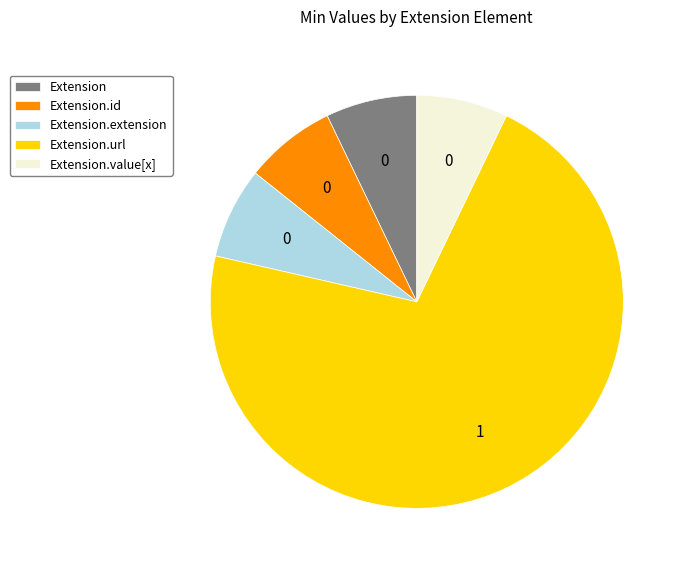

How many slices are in this pie chart?

5